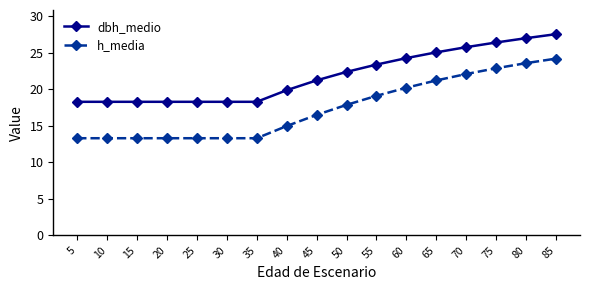

What is the minimum value shown in the chart?

13.3